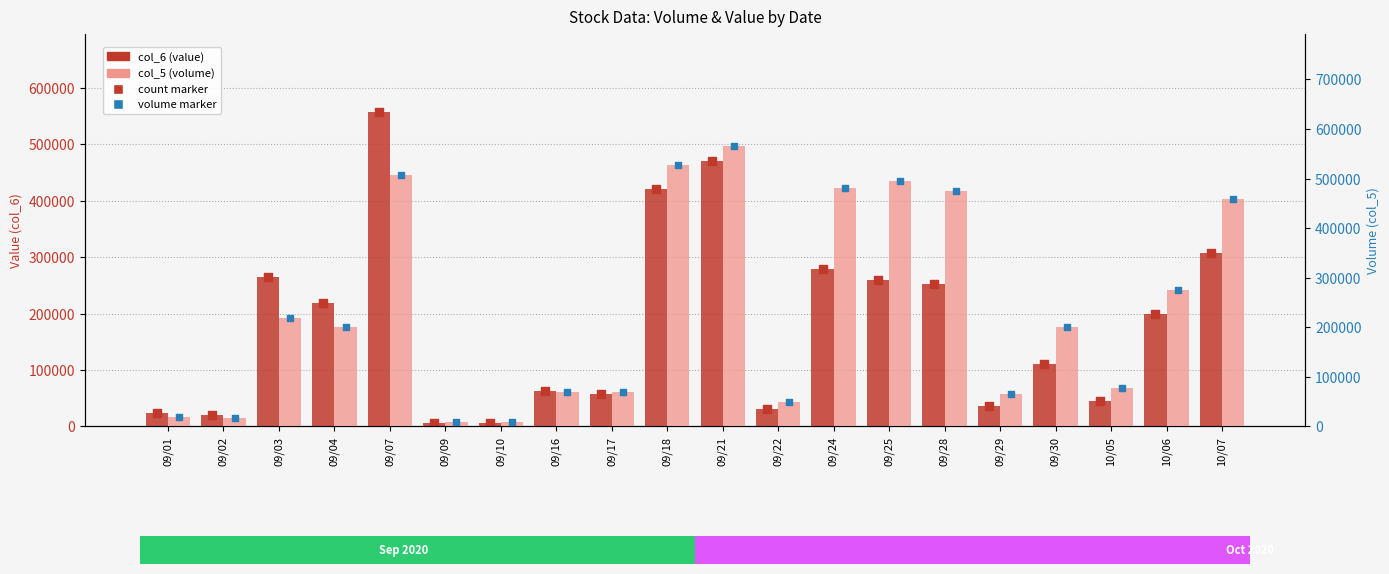

At how many categories does at least one series exceed 541477?

2